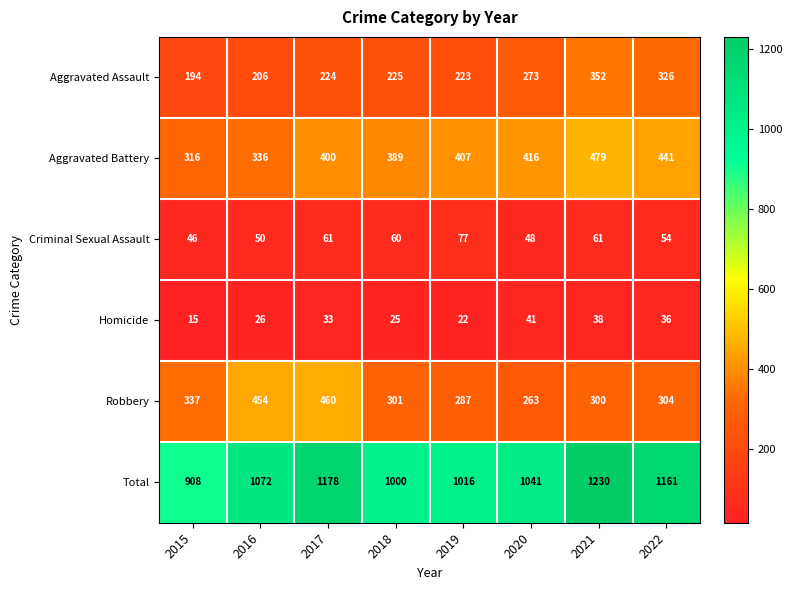

At which category does the chart reach its peak across all series?

2021